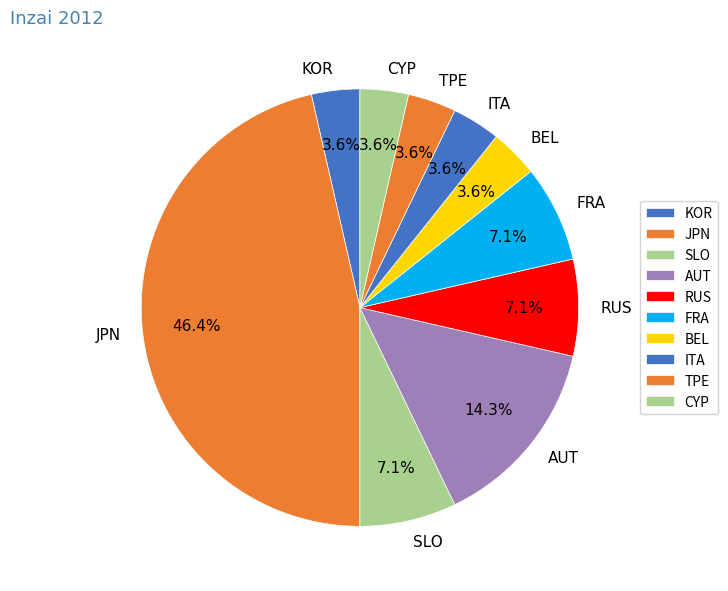

Is there any slice that represents more than half of the pie?

No